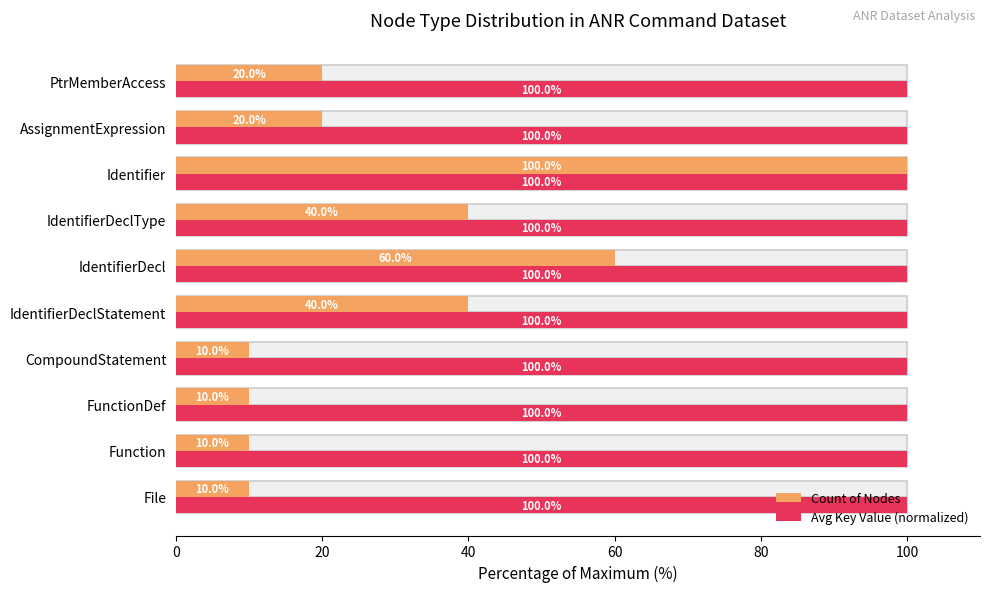

What is the sum of the Avg Key Value (normalized) values at AssignmentExpression and IdentifierDecl?

200.0